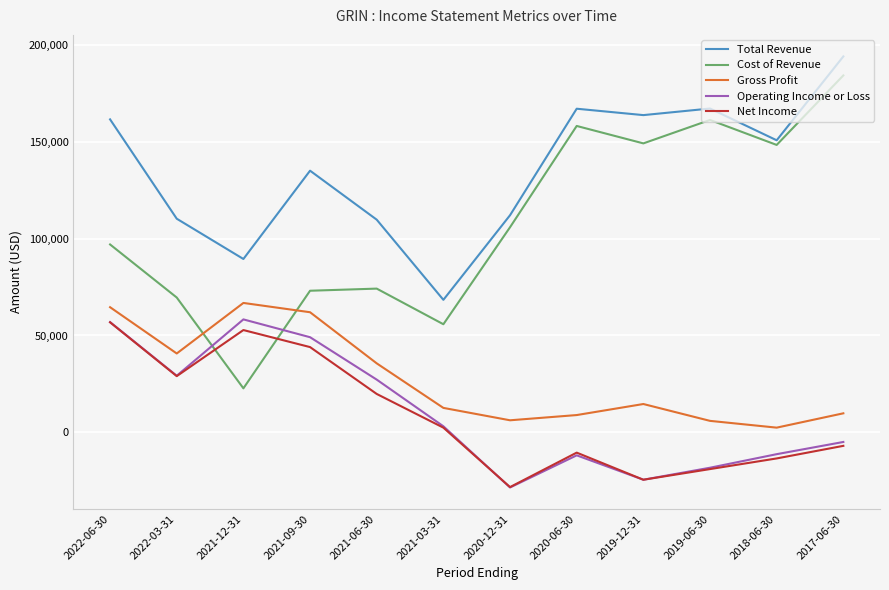

Where is the first local minimum for Total Revenue?

2021-12-31